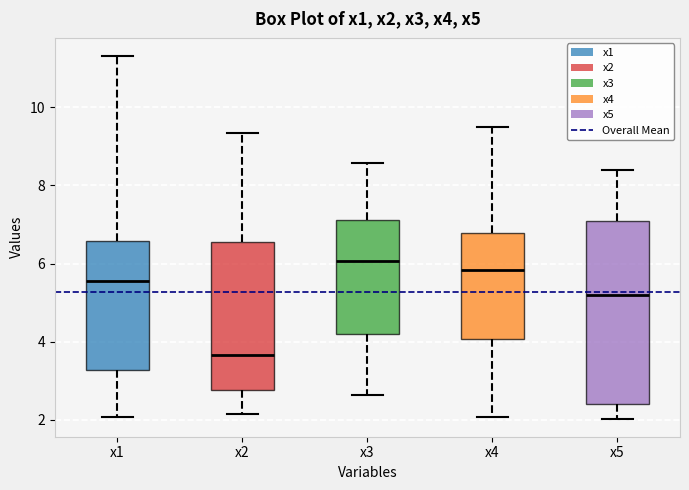

Reading left to right, transcribe this box plot: for each box, give where its median line is, the range the box spans, and where its two whiskers end, as read against the y-axis. The values are not printed on the chart, so give them approximately, as read against the axis.

x1: median 5.6, box 3.2 to 6.6, whiskers 2.0 to 11.4
x2: median 3.6, box 2.8 to 6.6, whiskers 2.2 to 9.4
x3: median 6.0, box 4.2 to 7.2, whiskers 2.6 to 8.6
x4: median 5.8, box 4.0 to 6.8, whiskers 2.0 to 9.4
x5: median 5.2, box 2.4 to 7.0, whiskers 2.0 to 8.4